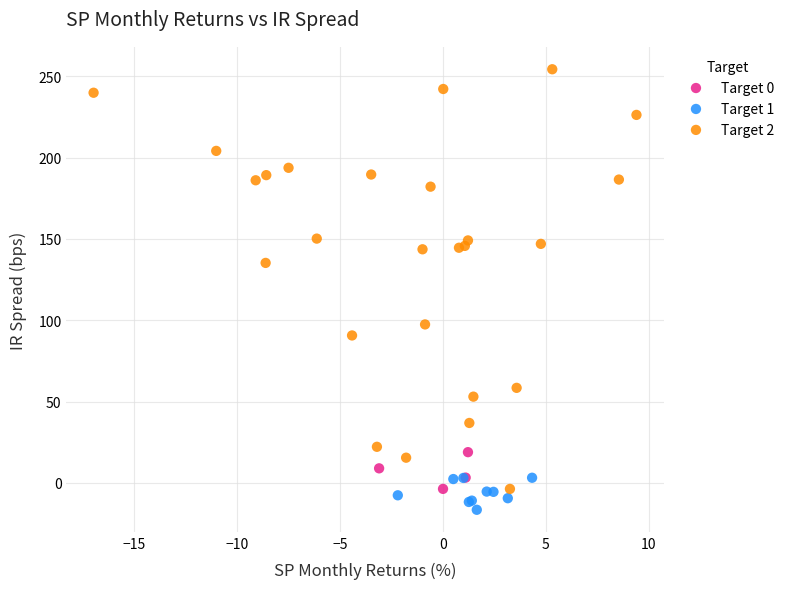

Which series reaches the minimum Y coordinate?

Target 1